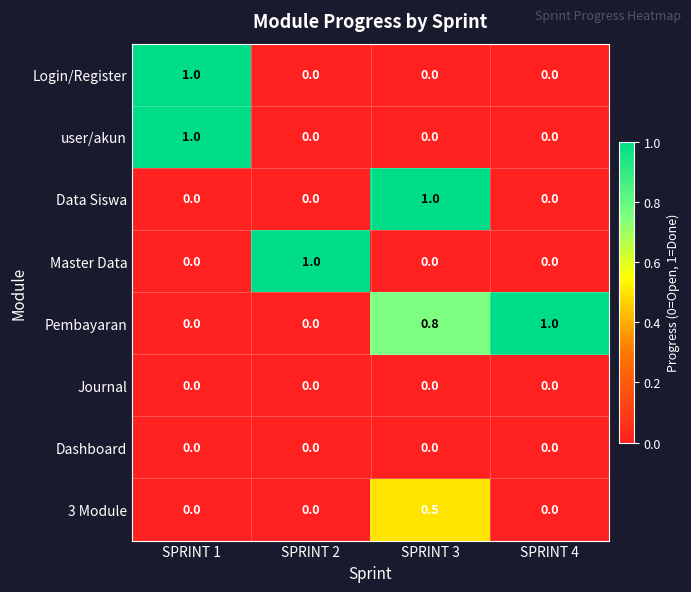

At how many categories does at least one series exceed 0?

4